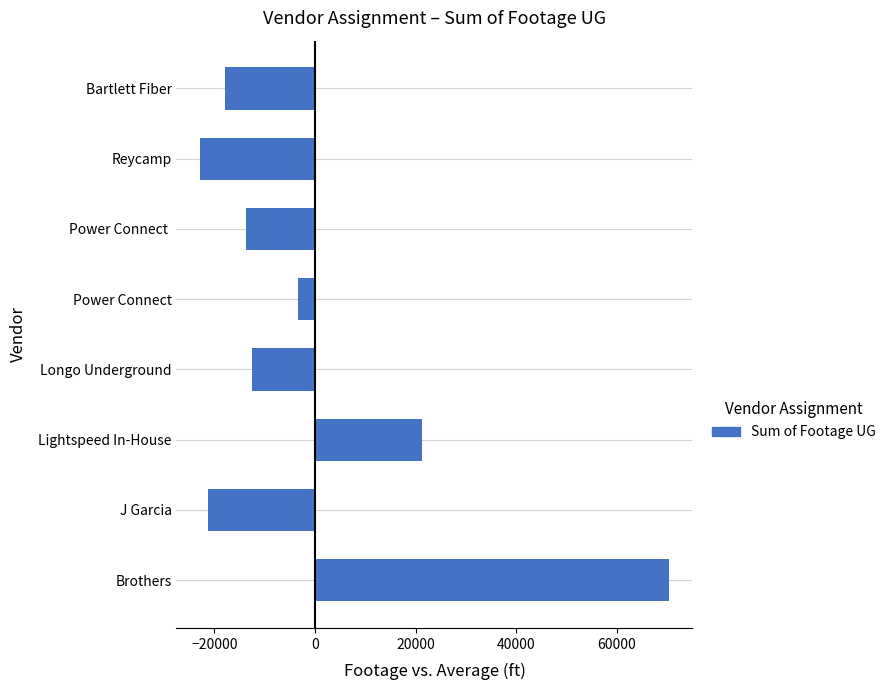

Reading top to bottom, extract all data points from this chart.

-17886.2	-22895.2	-13816.2	-3356.2	-12455.2	21349.8	-21344.2	70403.8